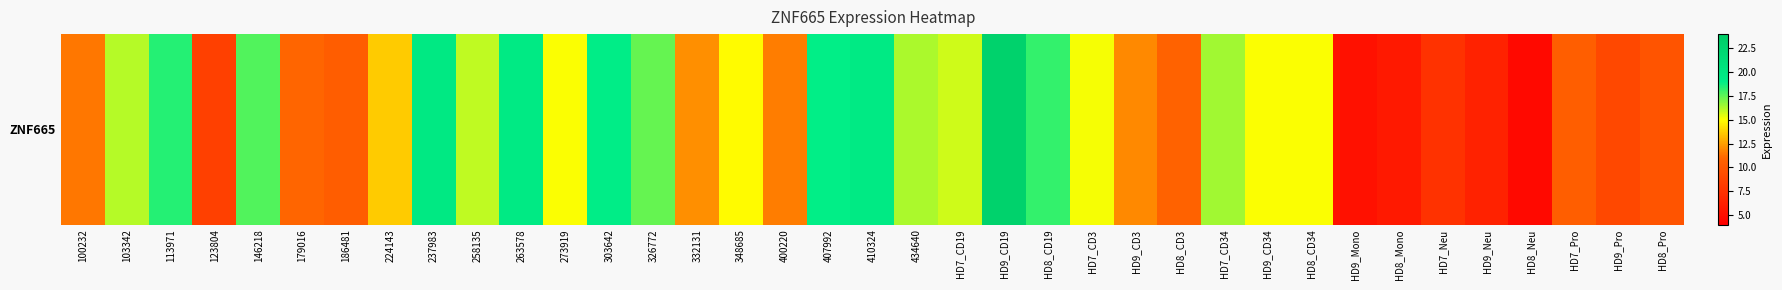

The chart shows a value of 7.3 at 146218. True or false?

False